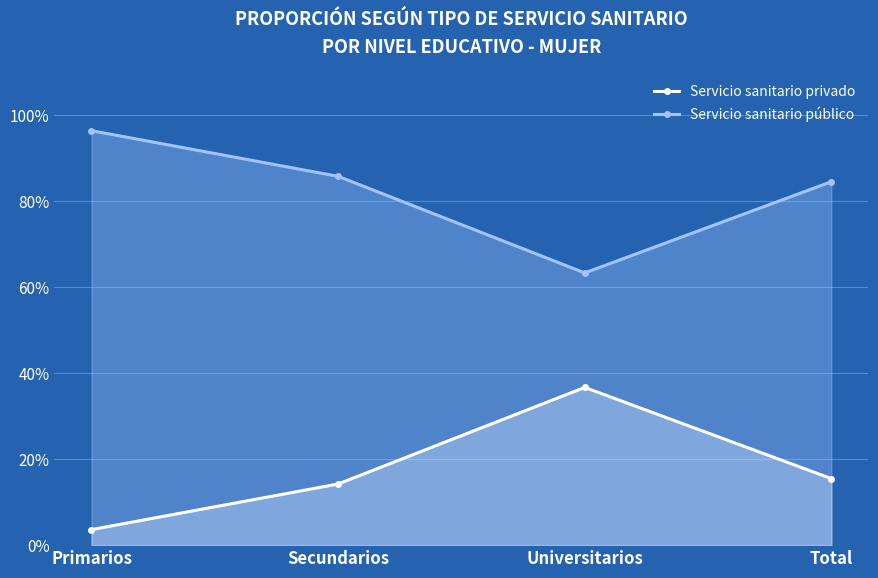

What is the maximum value shown in the chart?

1.0